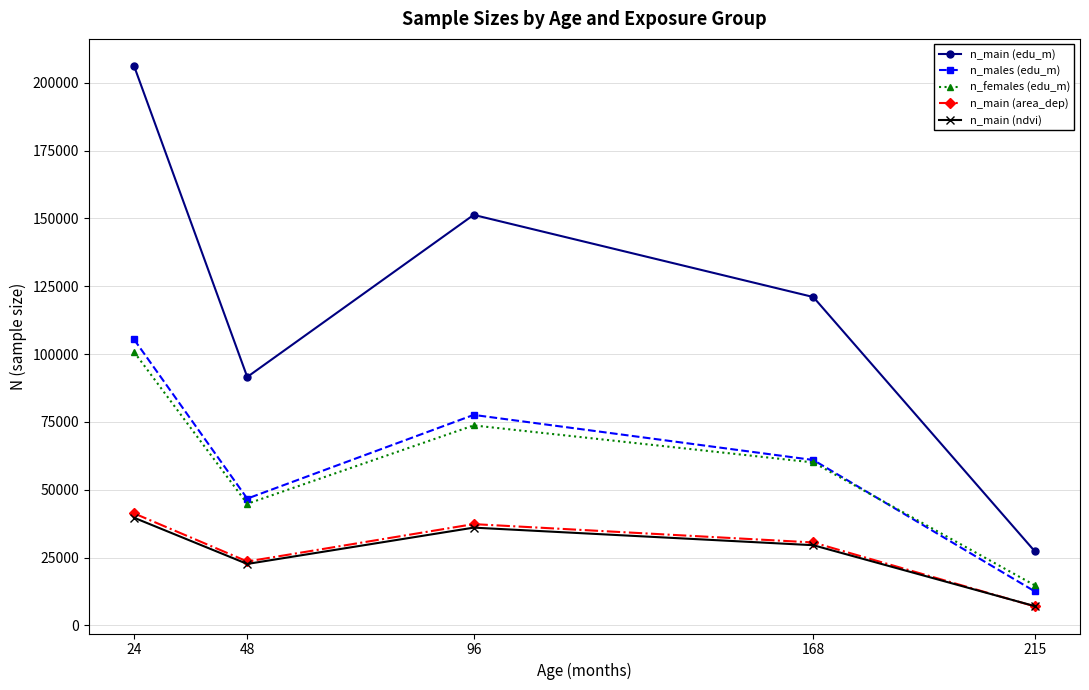

At which label is n_main (ndvi) closest to 23393?

48